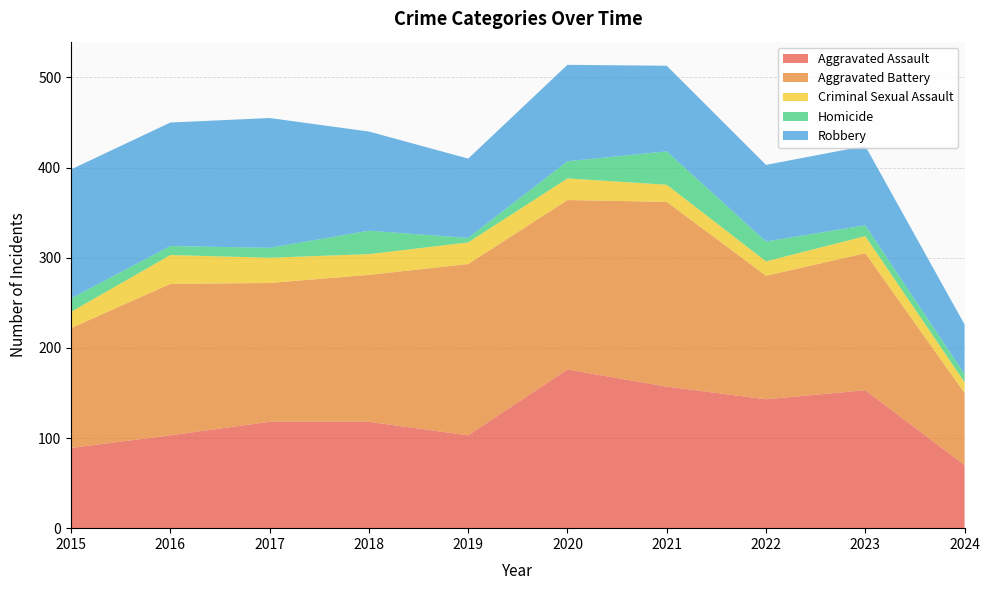

Reading left to right, extract all data points from this chart.

Aggravated Assault: 89	103	118	118	103	176	157	143	153	70
Aggravated Battery: 133	168	154	163	190	188	205	137	152	80
Criminal Sexual Assault: 18	32	28	23	24	24	19	16	19	12
Homicide: 15	10	11	26	5	19	37	22	12	9
Robbery: 143	137	144	110	88	107	95	85	88	55